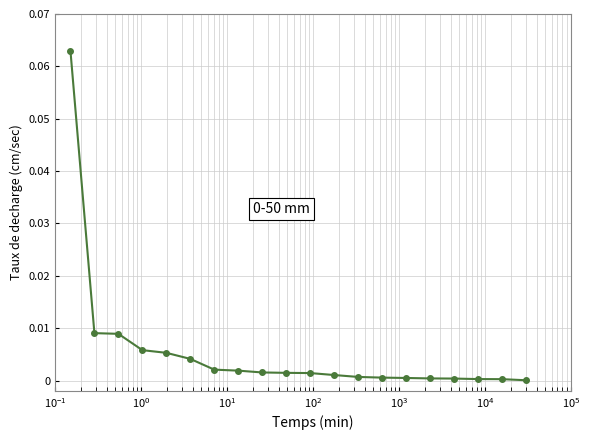

Is this an area chart (filled region under the line)?

No